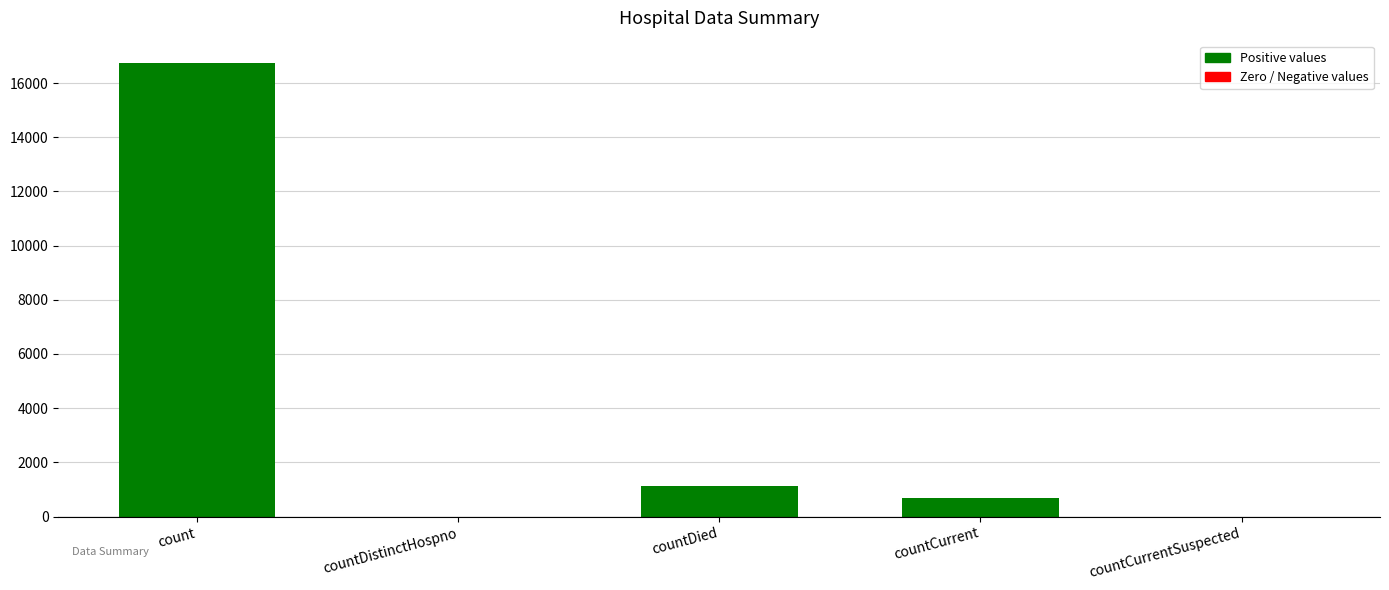

What is the sum of the values at count and countCurrentSuspected?

16729